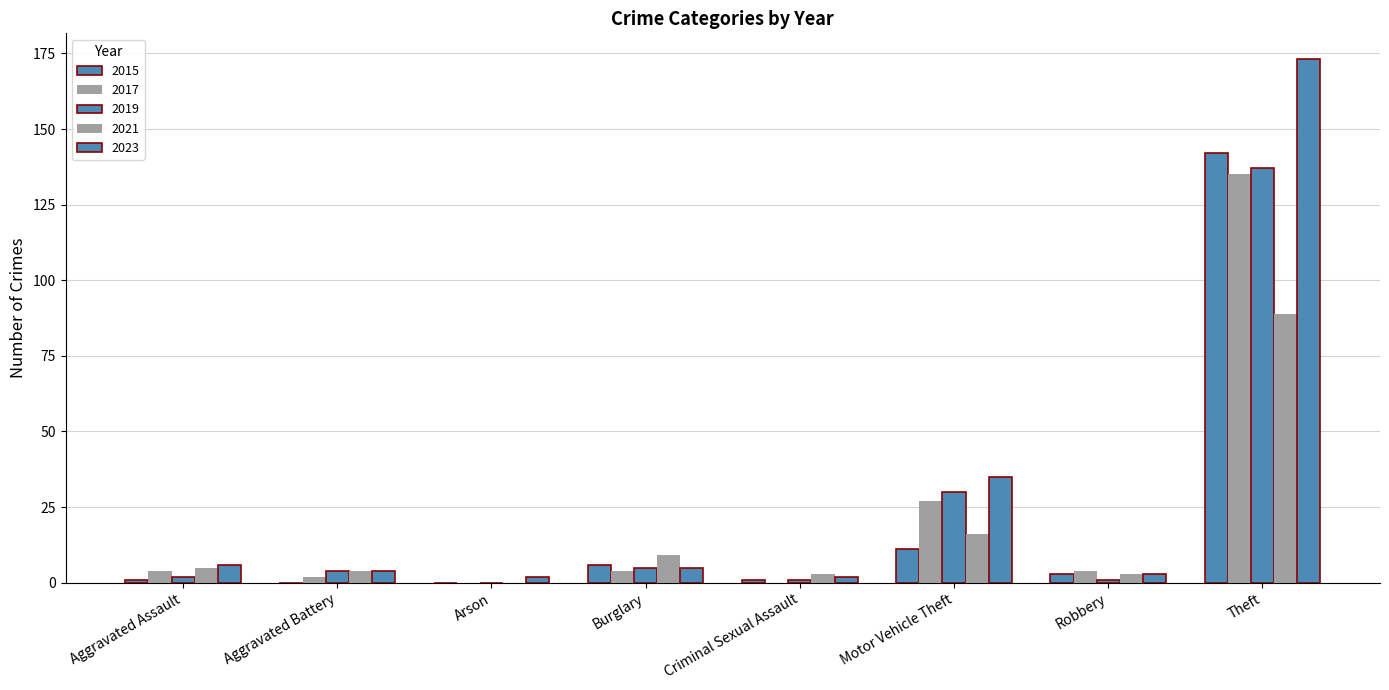

How many categories are shown in the chart?

8